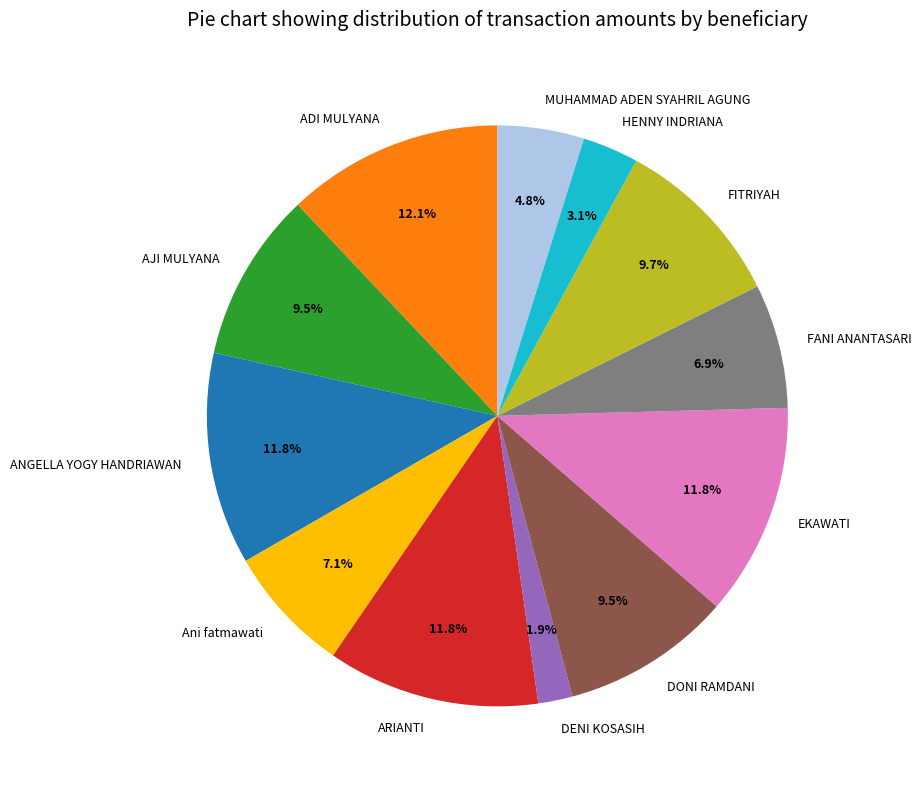

To the nearest percent, what percentage of the pie is EKAWATI?

12%